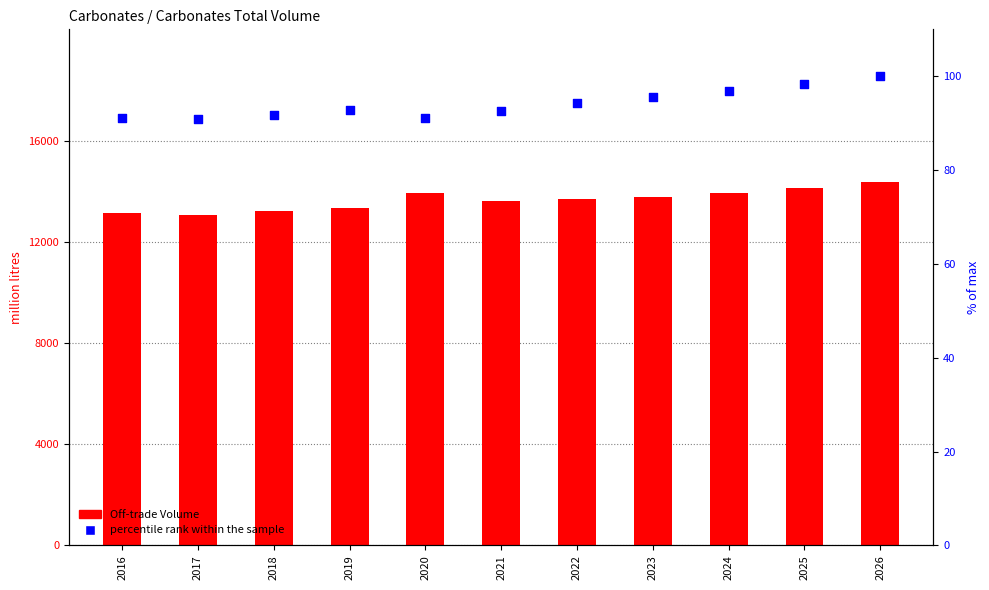

What is the total value across all series at 2022?

13798.2